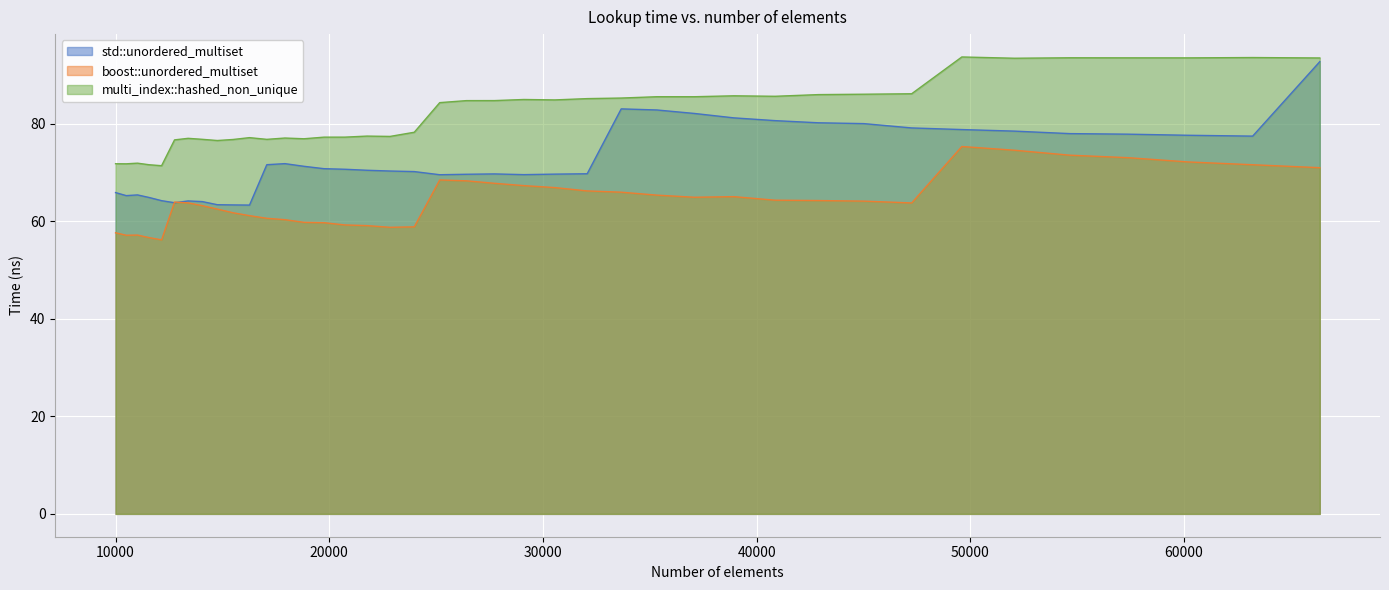

What is the total value across all series at 15498?

201.8